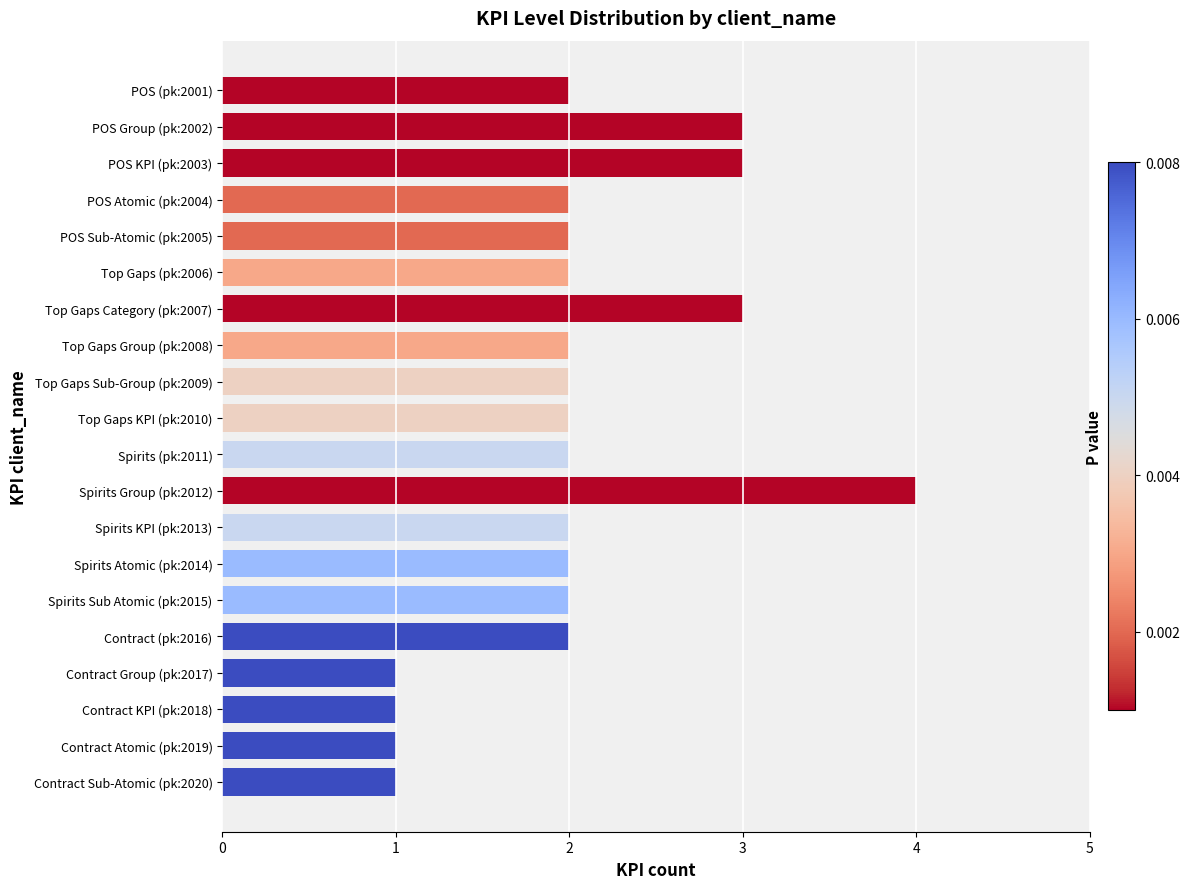

How many bars are there in total?

20